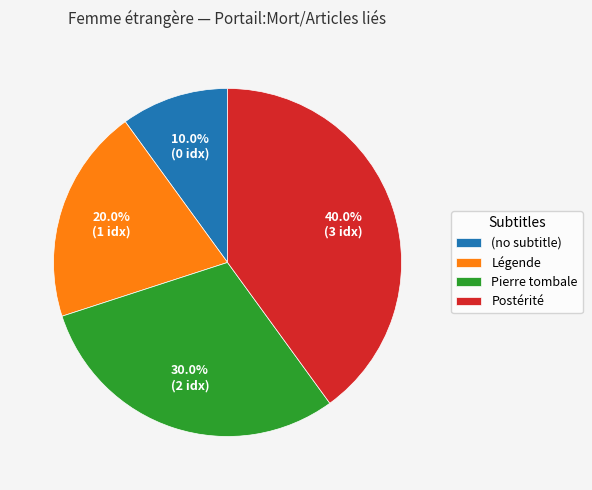

Rank the categories by value from lowest to highest.

(no subtitle), Légende, Pierre tombale, Postérité